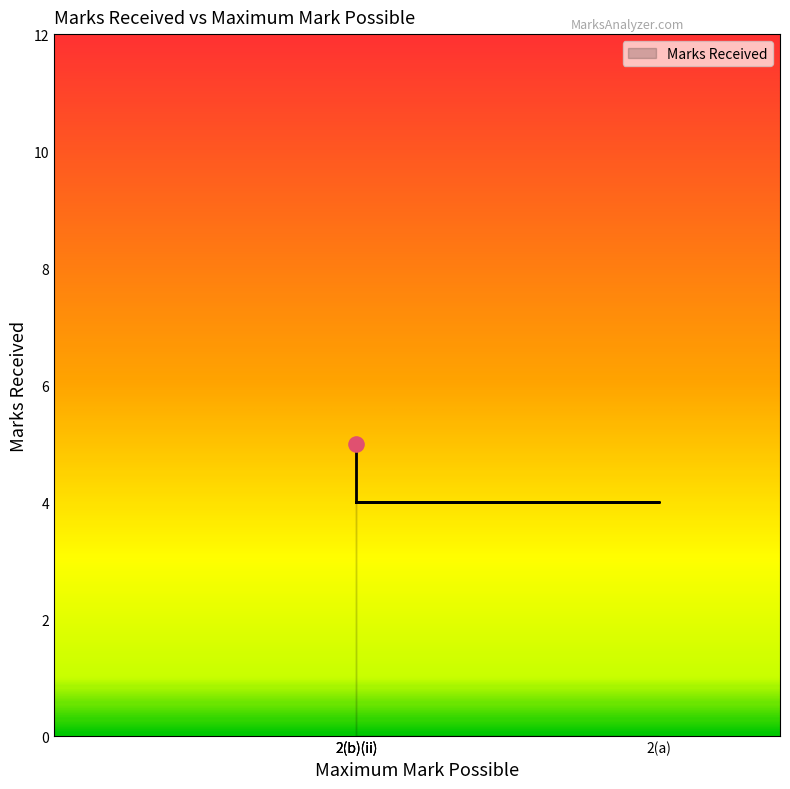

Which has a higher value, 2(a) or 2(b)(ii)?

2(a)